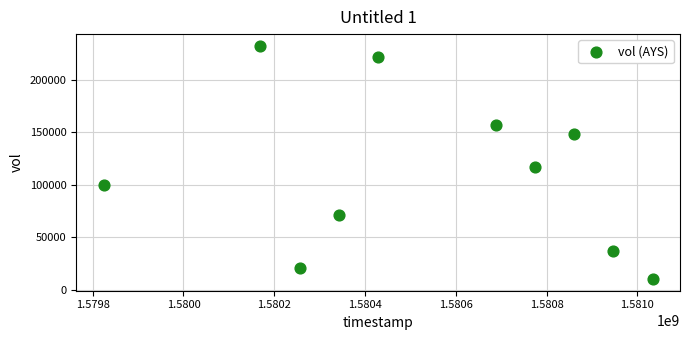

What Y value in the scatter plot is closest to 121150?

117000